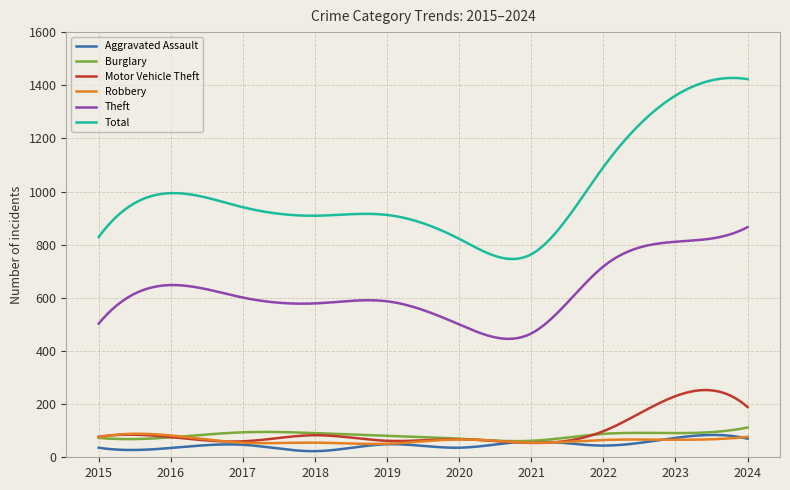

Which series has the widest spread of values?

Total